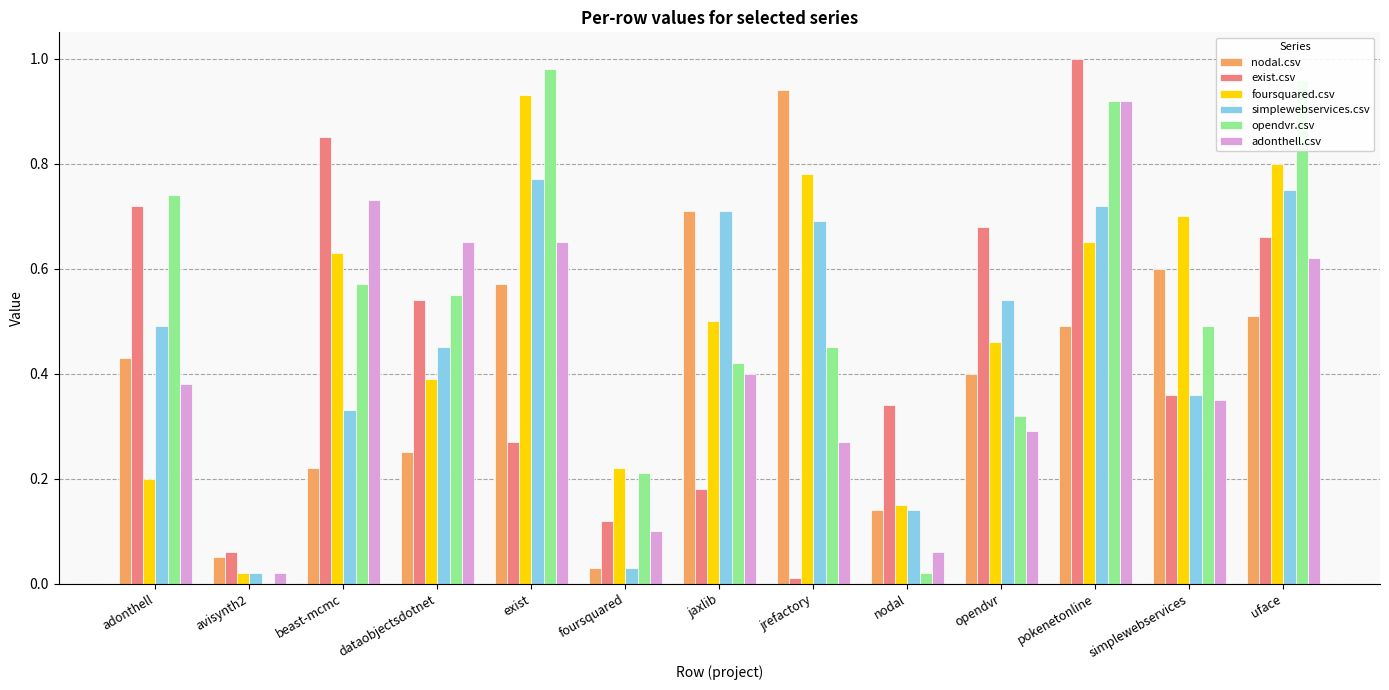

Is the value of exist.csv at foursquared greater than the value of simplewebservices.csv at exist?

No